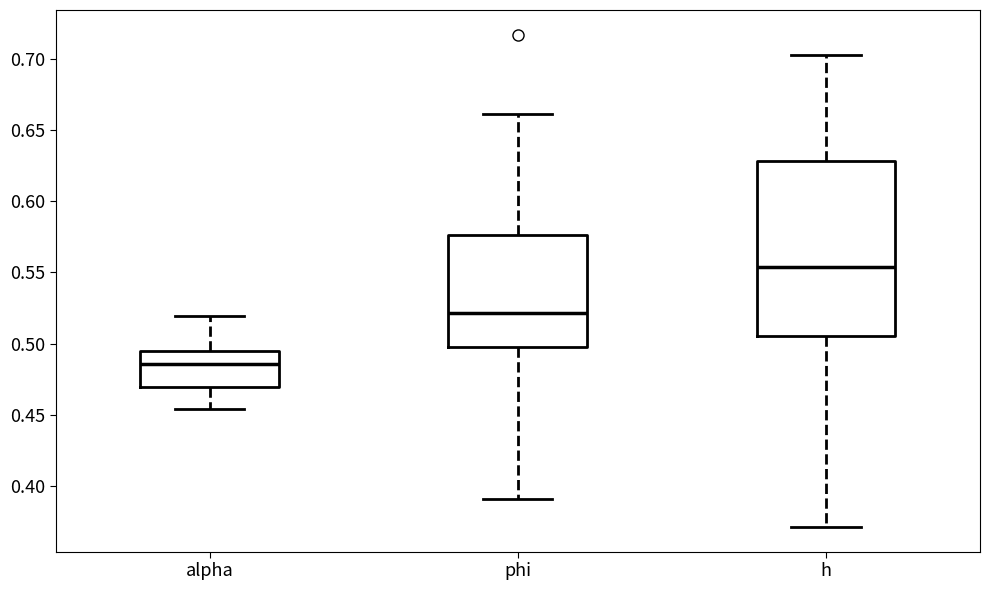

Which box is the tallest, from its lower edge to its upper edge?

h